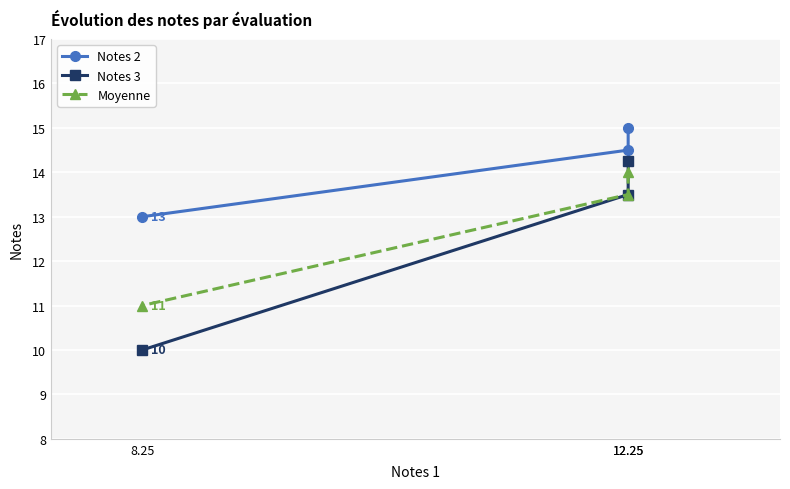

How many categories are shown in the chart?

3